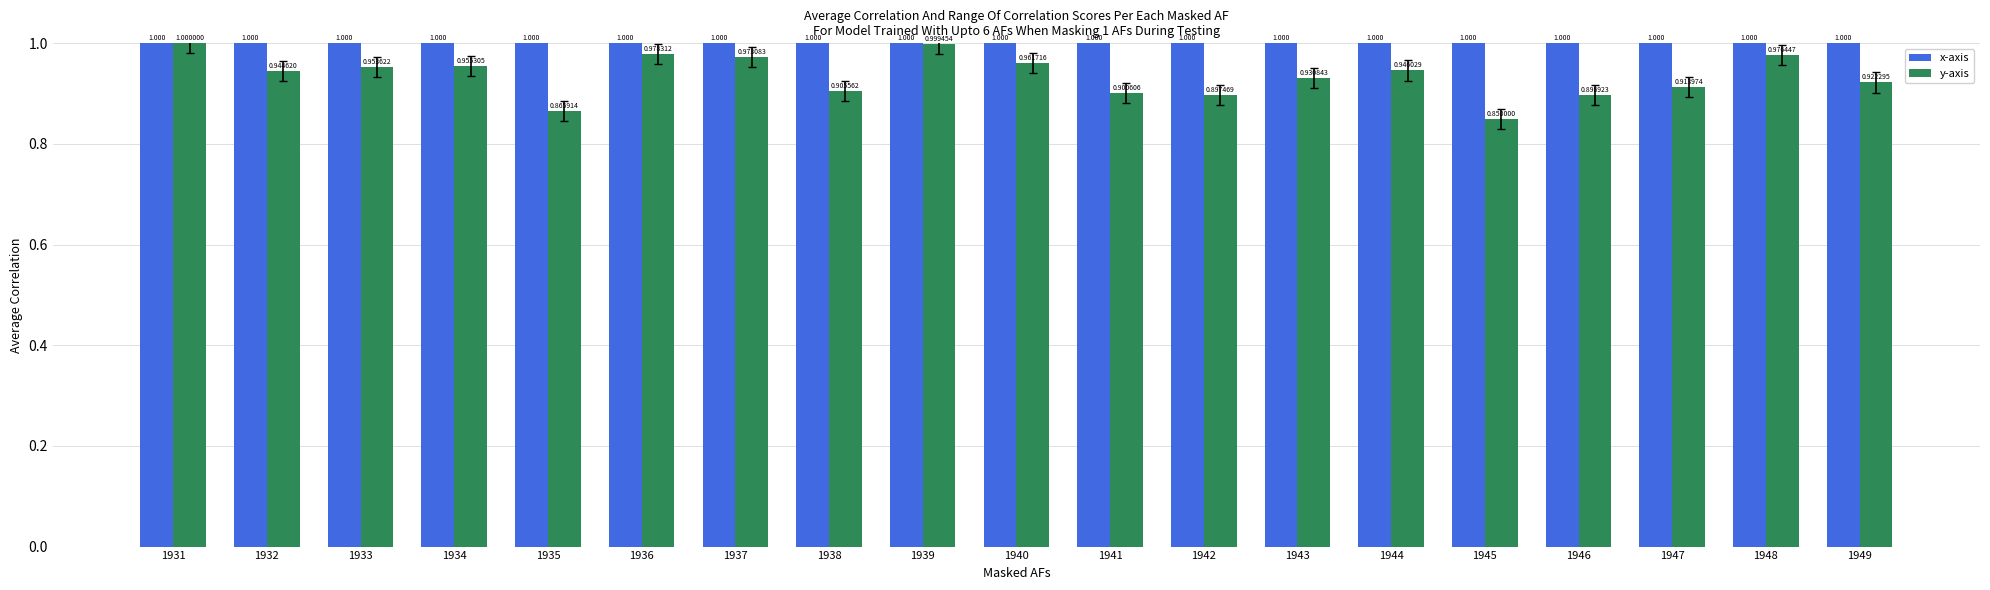

Is it true that y-axis equals 1.0 at 1931?

True